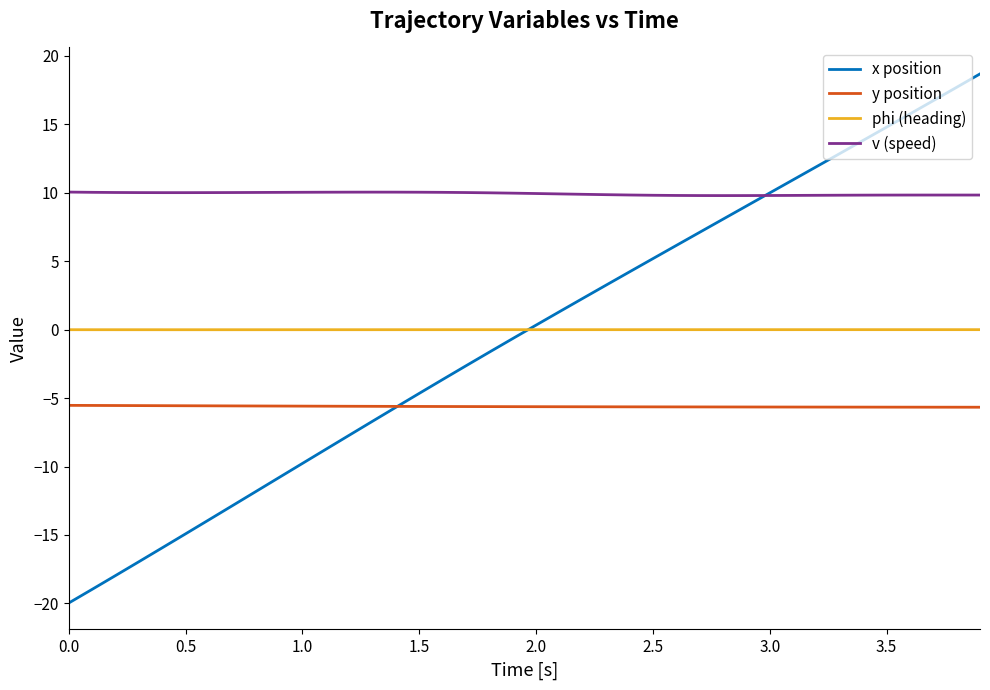

What is the minimum value shown in the chart?

-20.0